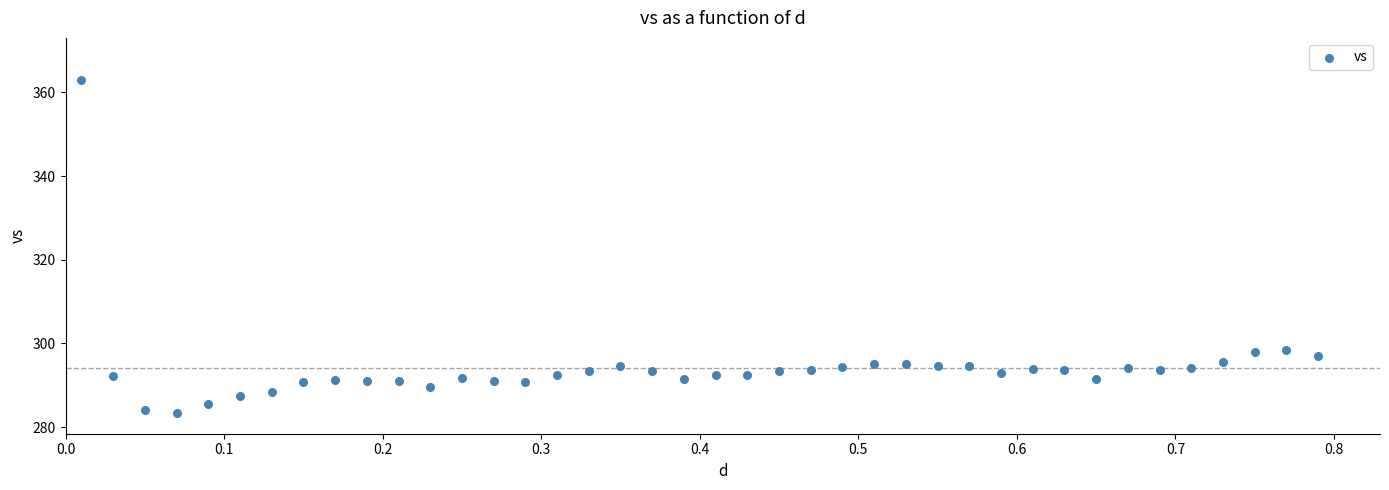

What is the range of Y values (max minus min)?

79.6